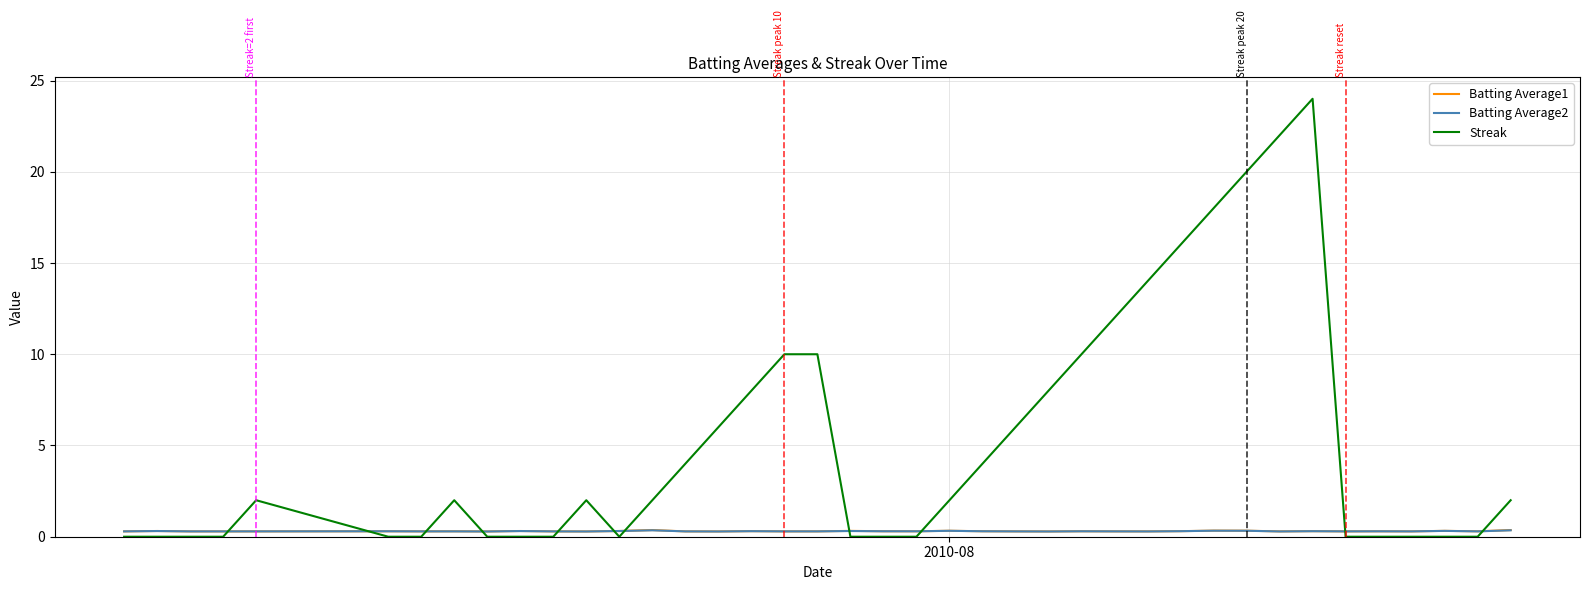

Which series has the widest spread of values?

Streak